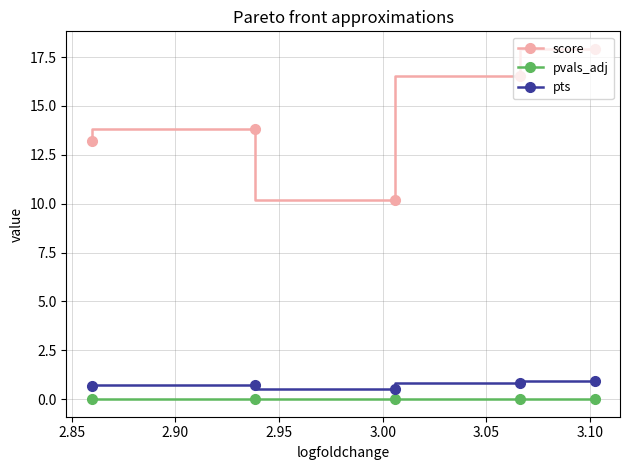

What is the maximum value shown in the chart?

17.9